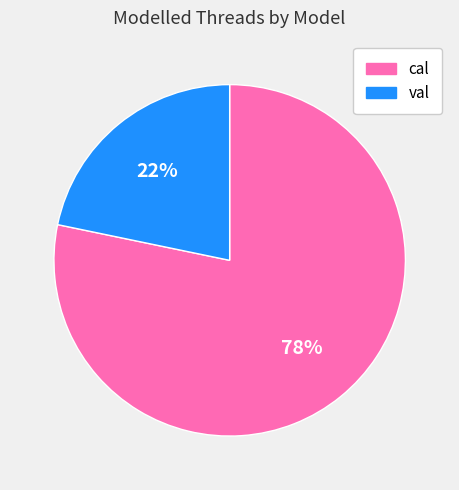

Rank the categories by value from lowest to highest.

val, cal